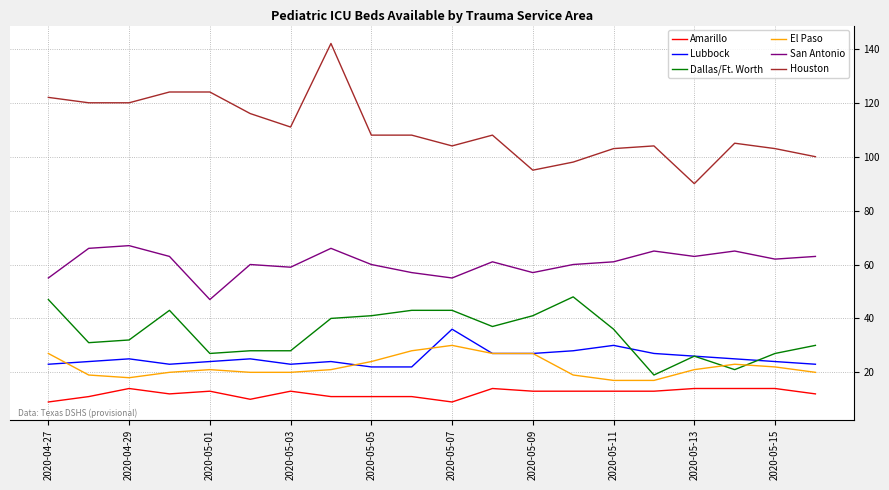

Reading left to right, list all the values displayed in this chart.

Amarillo: 9	11	14	12	13	10	13	11	11	11	9	14	13	13	13	13	14	14	14	12
Lubbock: 23	24	25	23	24	25	23	24	22	22	36	27	27	28	30	27	26	25	24	23
Dallas/Ft. Worth: 47	31	32	43	27	28	28	40	41	43	43	37	41	48	36	19	26	21	27	30
El Paso: 27	19	18	20	21	20	20	21	24	28	30	27	27	19	17	17	21	23	22	20
San Antonio: 55	66	67	63	47	60	59	66	60	57	55	61	57	60	61	65	63	65	62	63
Houston: 122	120	120	124	124	116	111	142	108	108	104	108	95	98	103	104	90	105	103	100